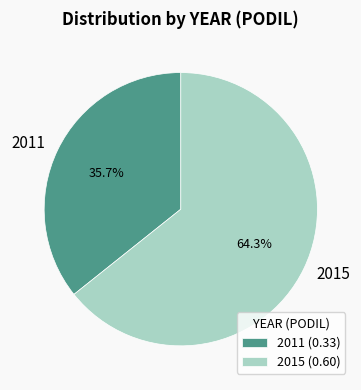

Count the number of slices in the pie.

2